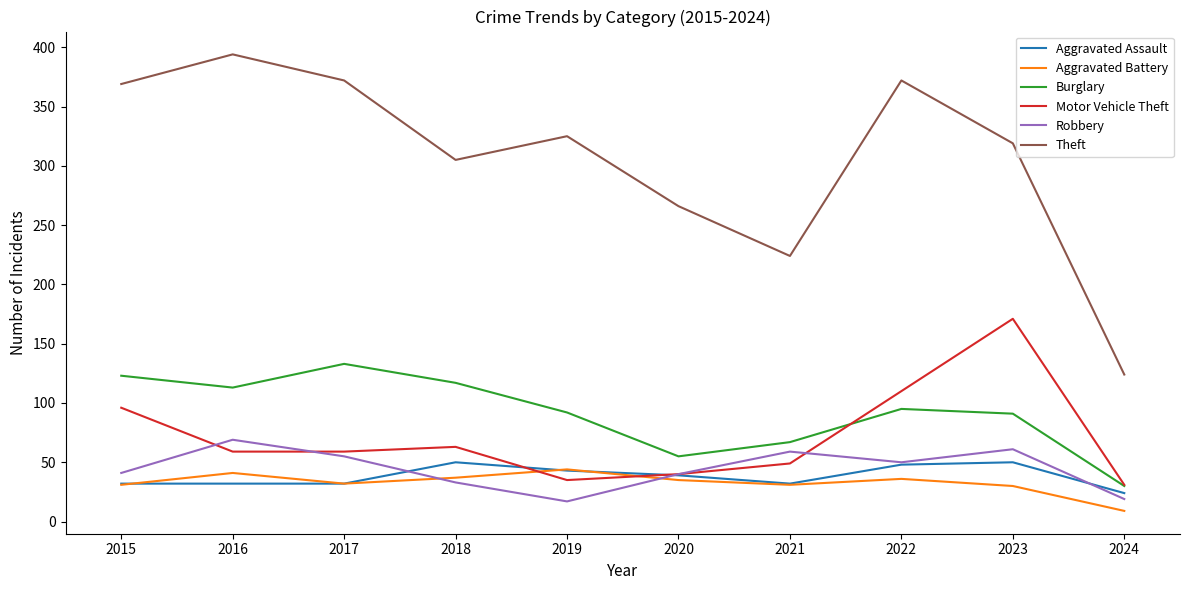

Which label corresponds to the largest value in the chart?

2016